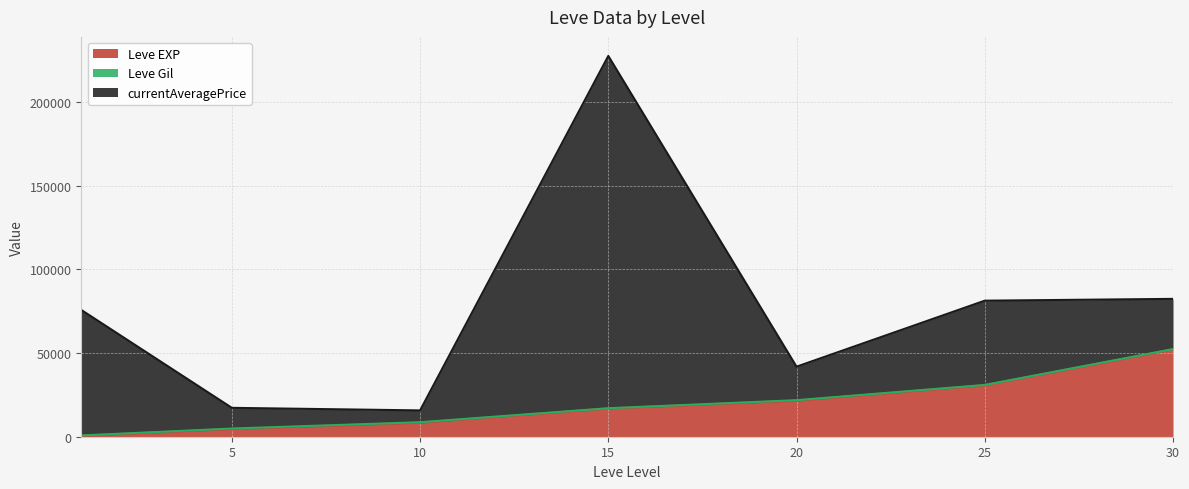

At which label is Leve Gil closest to 166?

30